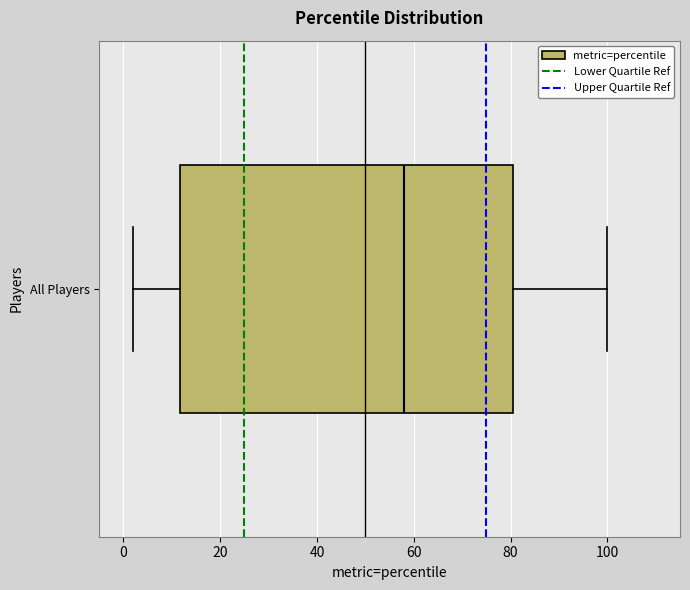

Where does the left whisker of the box for All Players end on the x-axis? The values are not printed on the chart, so give them approximately, as read against the axis.

2